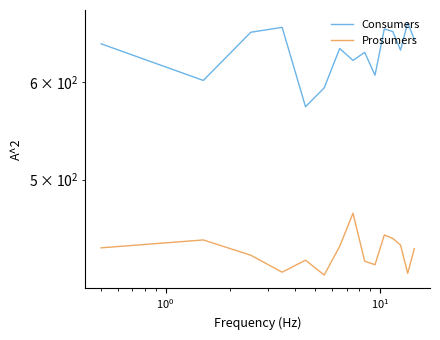

What is the sum of the Consumers values at 8 and 6?

1273.5